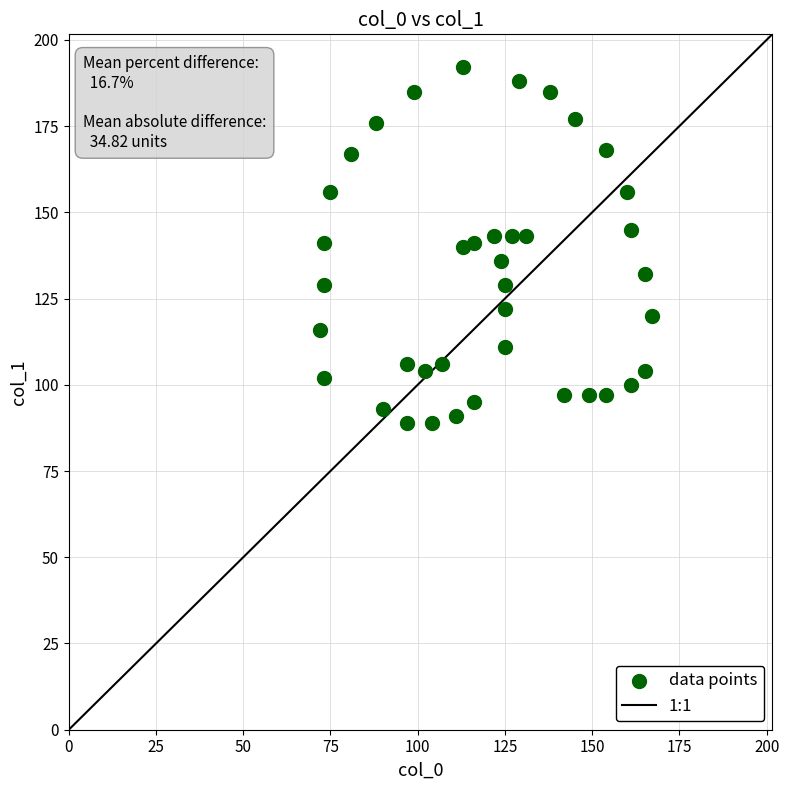

What is the range of Y values (max minus min)?

103